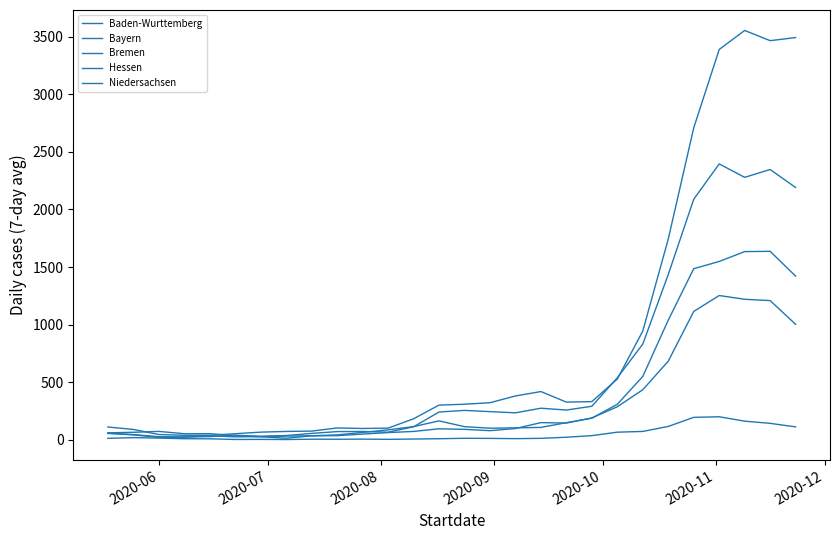

How many lines are shown in the chart?

5